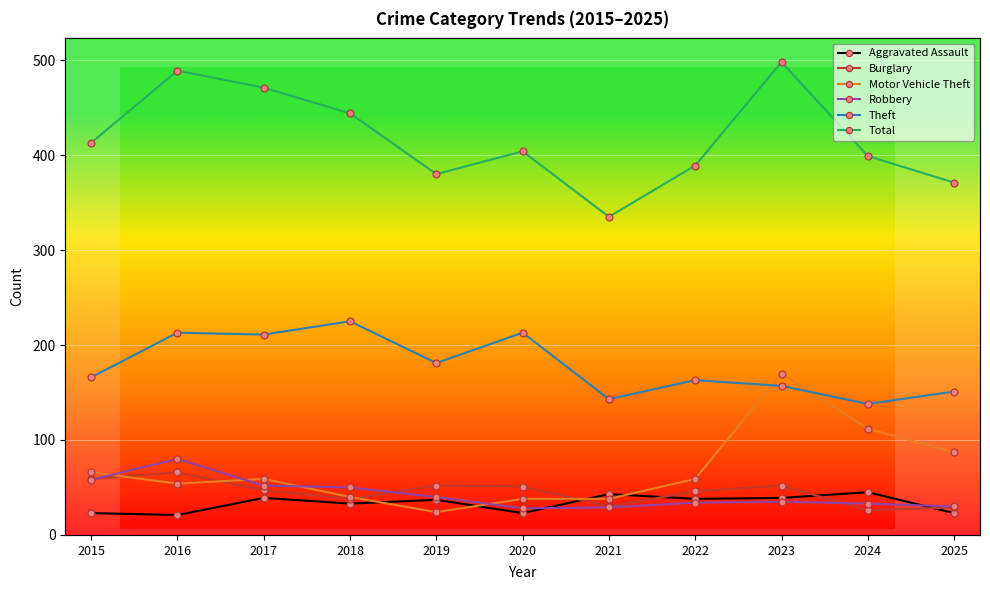

What is the difference between the highest and lowest values at 2021?

306